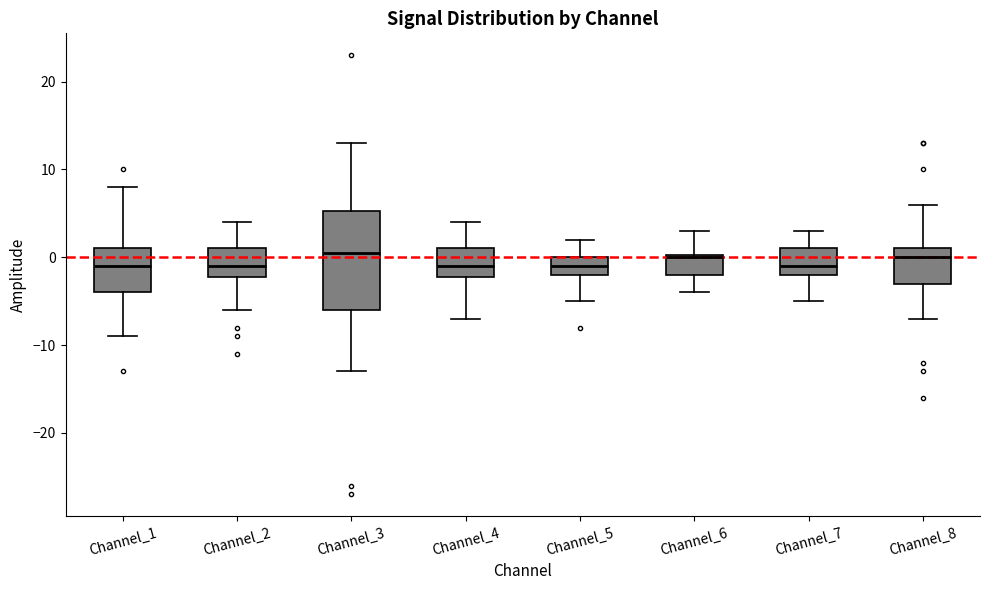

Reading left to right, transcribe this box plot: for each box, give where its median line is, the range the box spans, and where its two whiskers end, as read against the y-axis. The values are not printed on the chart, so give them approximately, as read against the axis.

Channel_1: median -1, box -4 to 1, whiskers -9 to 8
Channel_2: median -1, box -2 to 1, whiskers -6 to 4
Channel_3: median 1, box -6 to 5, whiskers -13 to 13
Channel_4: median -1, box -2 to 1, whiskers -7 to 4
Channel_5: median -1, box -2 to 0, whiskers -5 to 2
Channel_6: median 0, box -2 to 0, whiskers -4 to 3
Channel_7: median -1, box -2 to 1, whiskers -5 to 3
Channel_8: median 0, box -3 to 1, whiskers -7 to 6